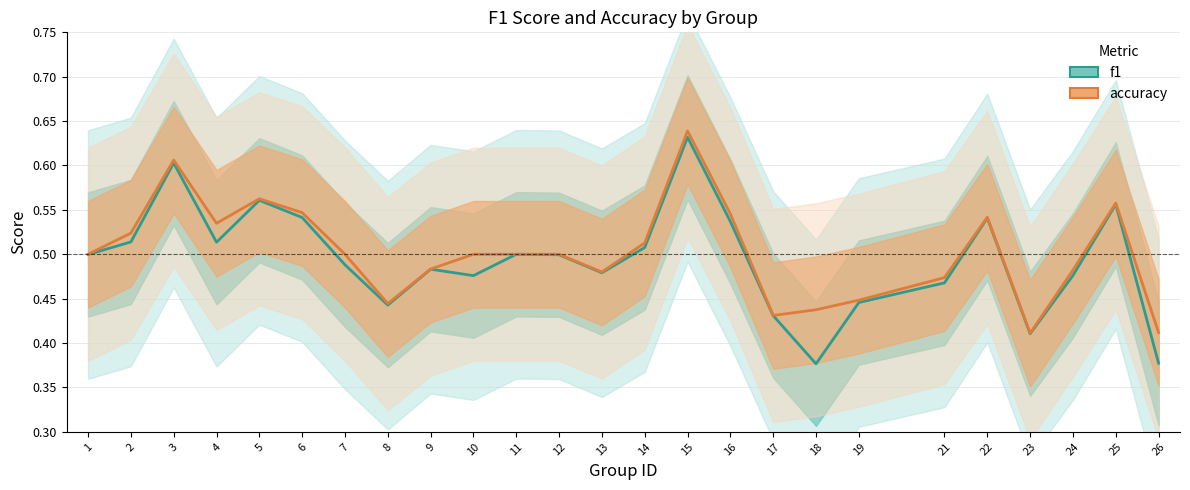

Between 15 and 21, which series saw the biggest shift?

accuracy